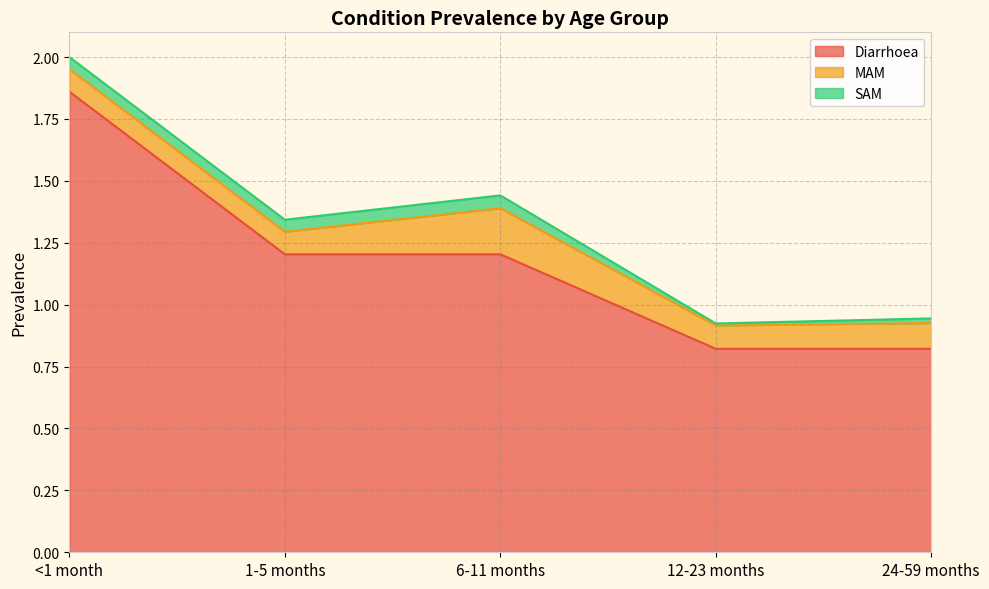

True or false: SAM has a value of 0.0 at <1 month.

False